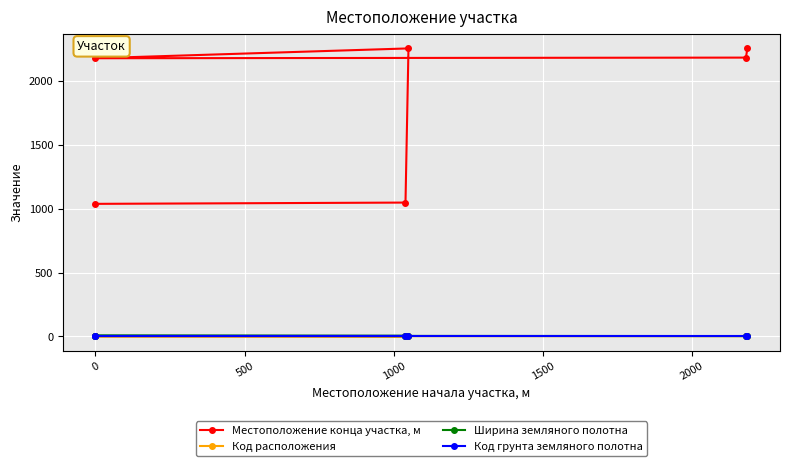

True or false: Местоположение конца участка, м has a value of 1237 at 0.

False